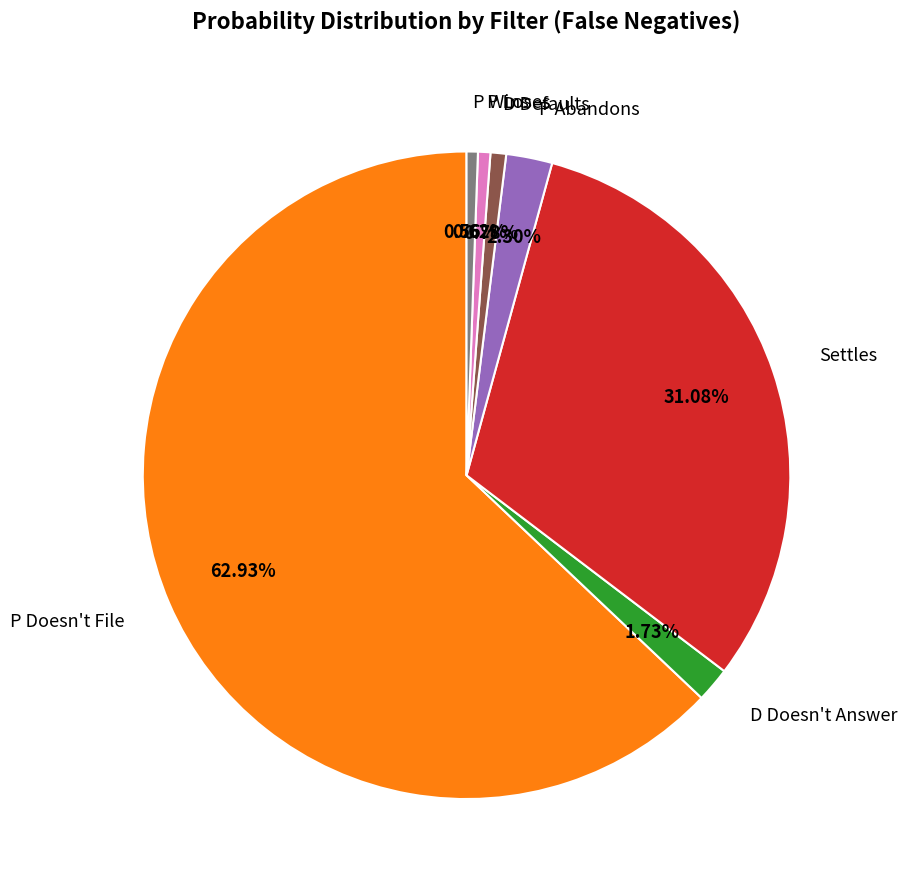

What percentage is NOT represented by Settles?

68.9%